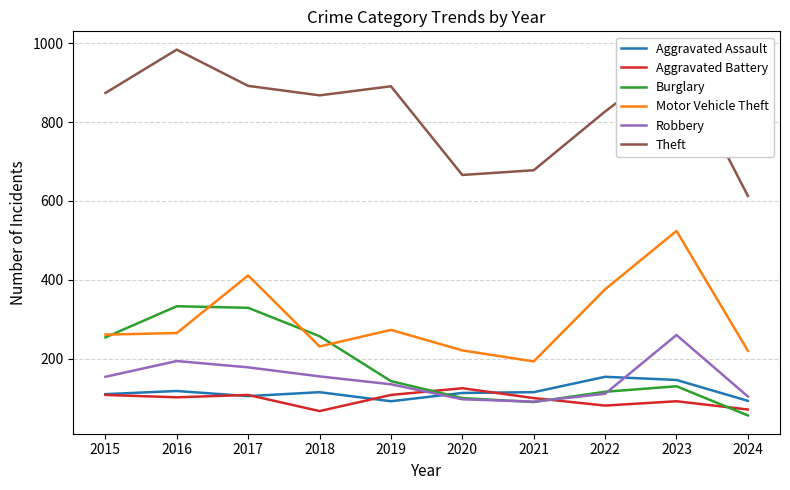

What value does the Motor Vehicle Theft series have at 2016, to the nearest 5?

265